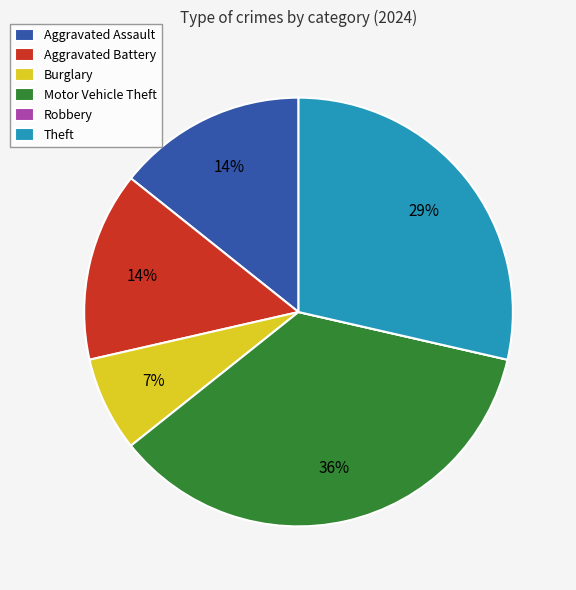

Do Aggravated Battery and Burglary together represent more than half of the pie?

No